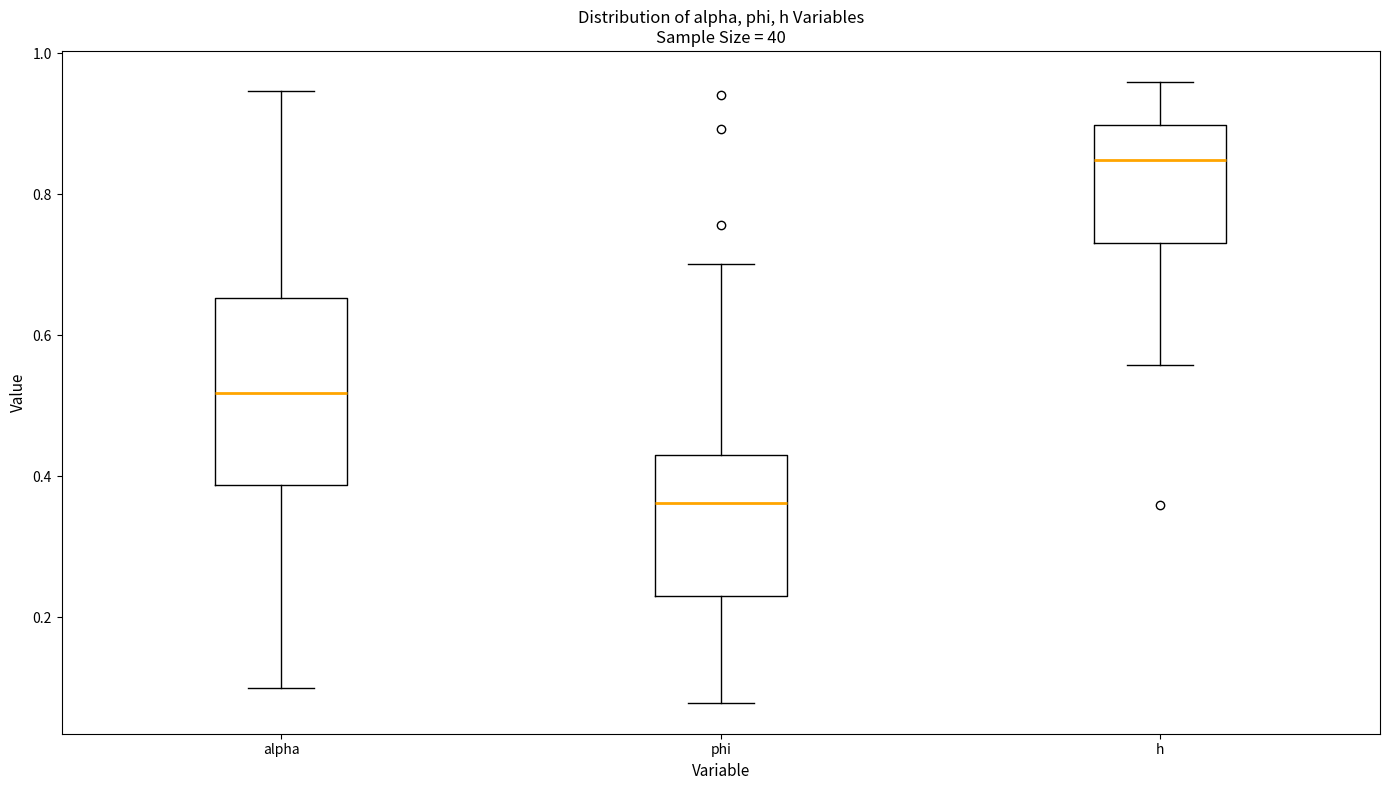

Reading left to right, transcribe this box plot: for each box, give where its median line is, the range the box spans, and where its two whiskers end, as read against the y-axis. The values are not printed on the chart, so give them approximately, as read against the axis.

alpha: median 0.52, box 0.38 to 0.66, whiskers 0.10 to 0.94
phi: median 0.36, box 0.24 to 0.42, whiskers 0.08 to 0.70
h: median 0.84, box 0.74 to 0.90, whiskers 0.56 to 0.96